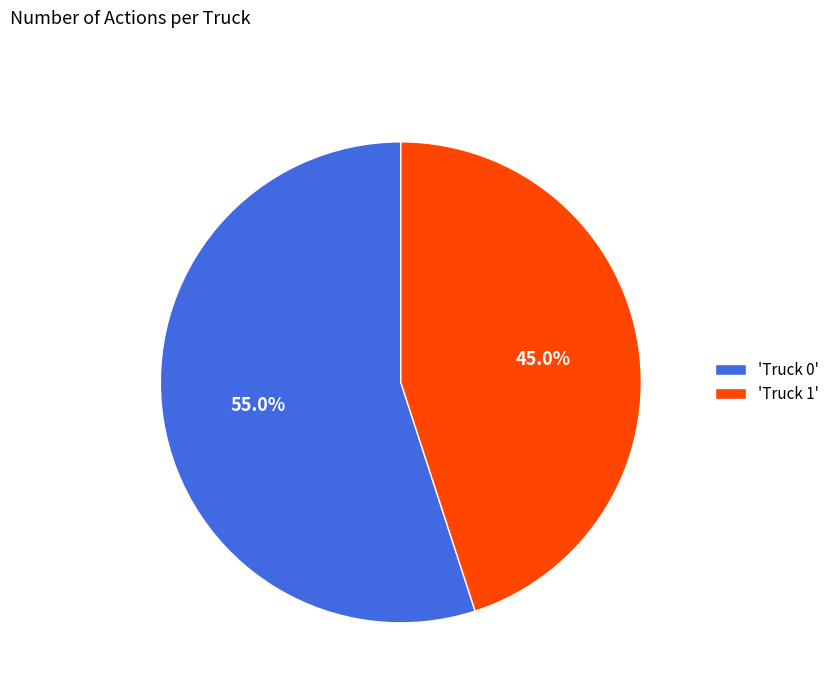

What portion of the pie excludes 'Truck 0'?

45.0%